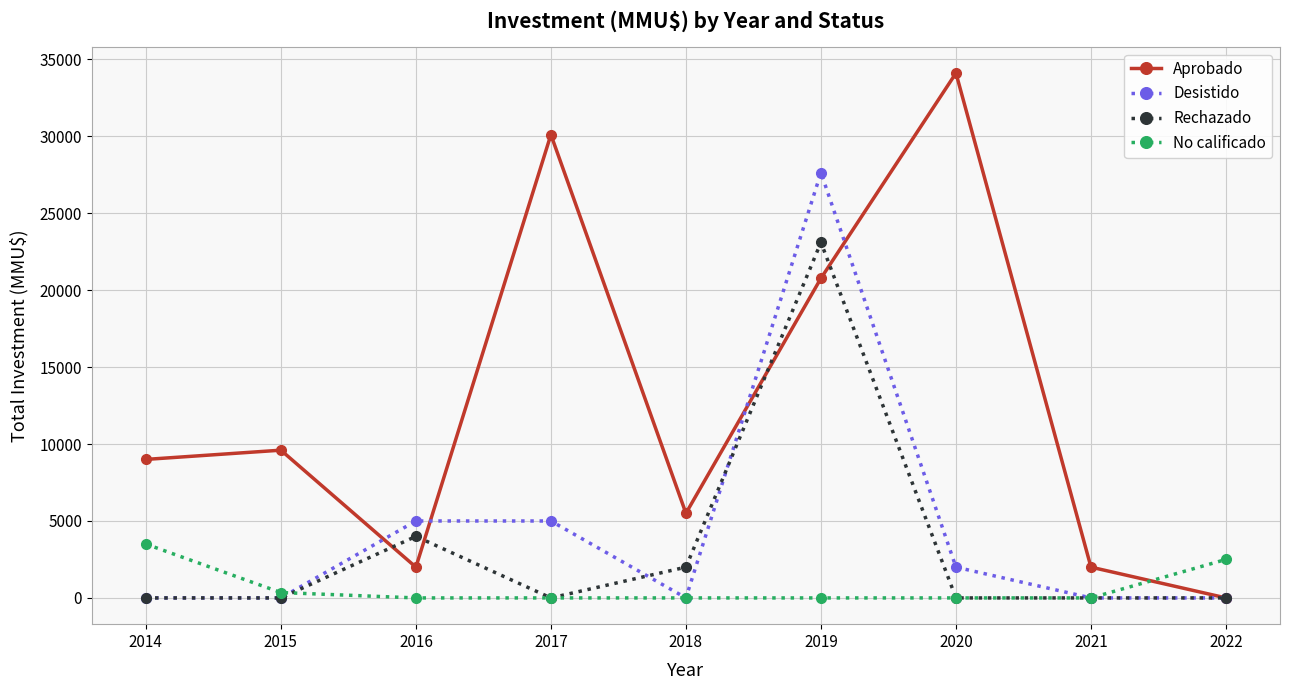

Where is the first local minimum for Aprobado?

2016